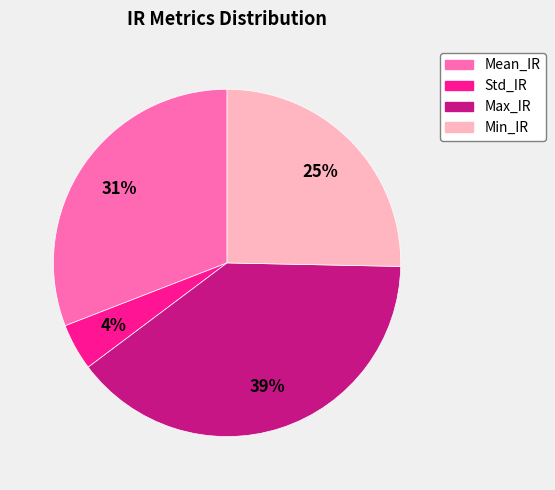

Does Std_IR represent more than half of the total?

No